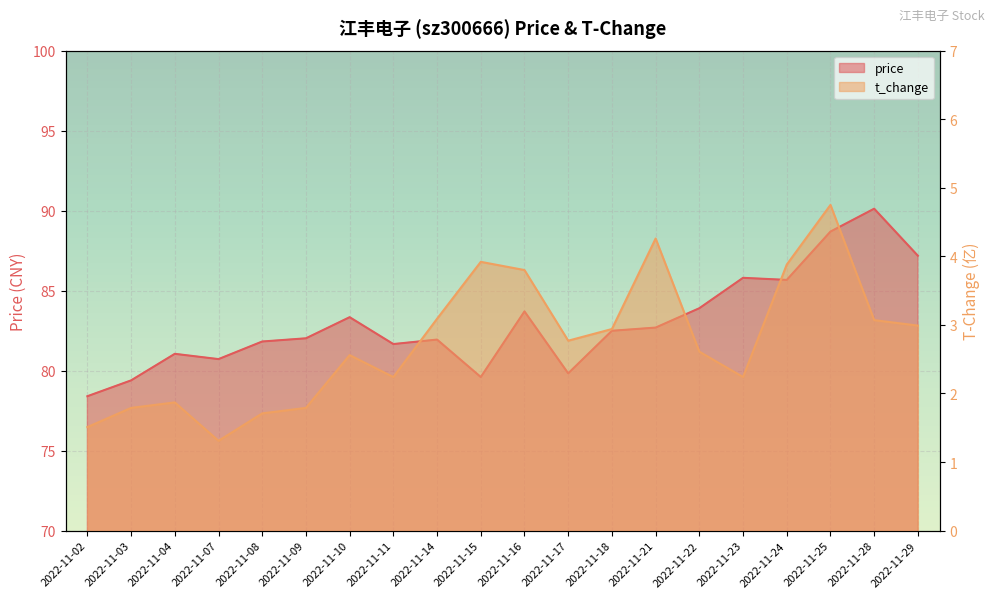

What is the difference between the second highest and second lowest values in the t_change series?

2.8